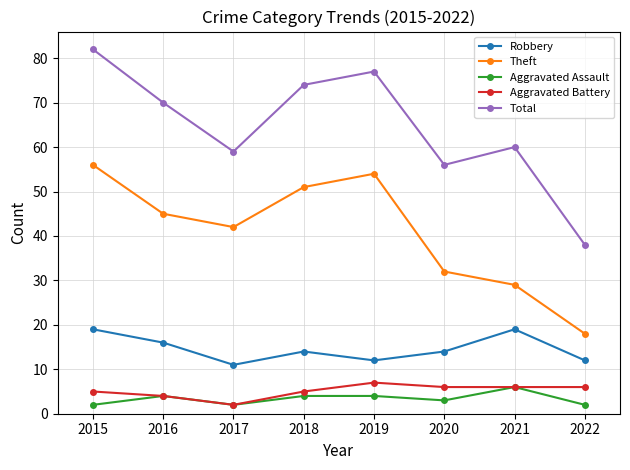

What is the total value across all series at 2015?

164